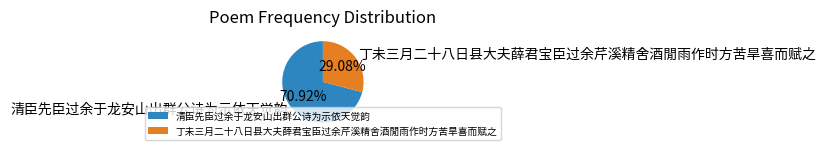

What is the largest slice in the pie chart?

清臣先臣过余于龙安山出群公诗为示依天觉韵